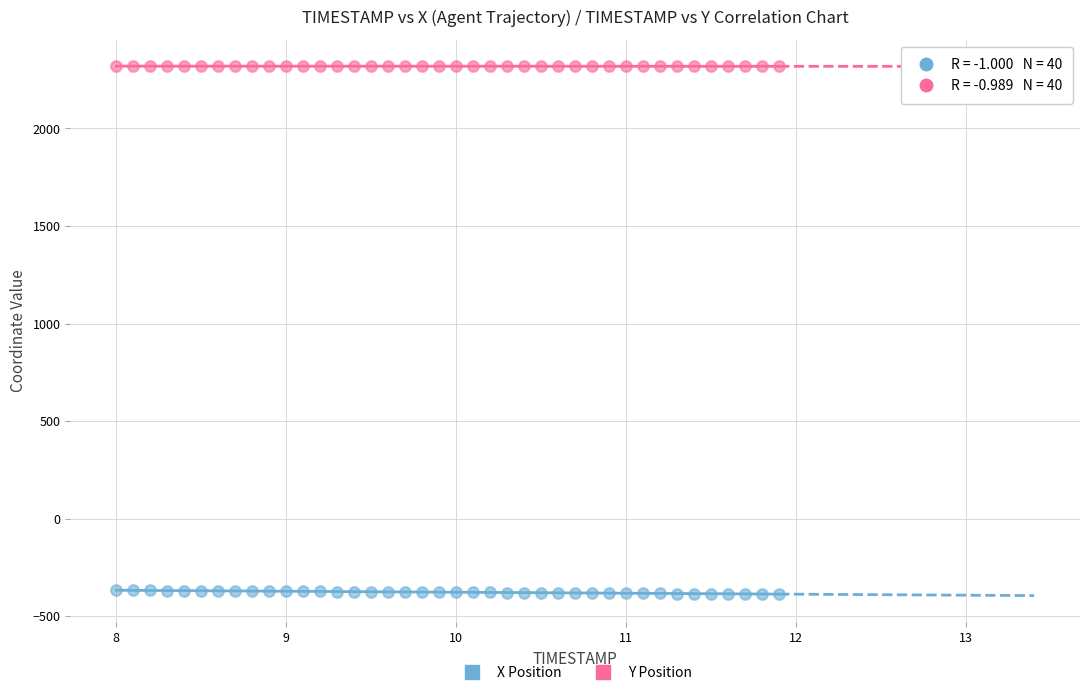

Which series contains the lowest Y value?

X Position